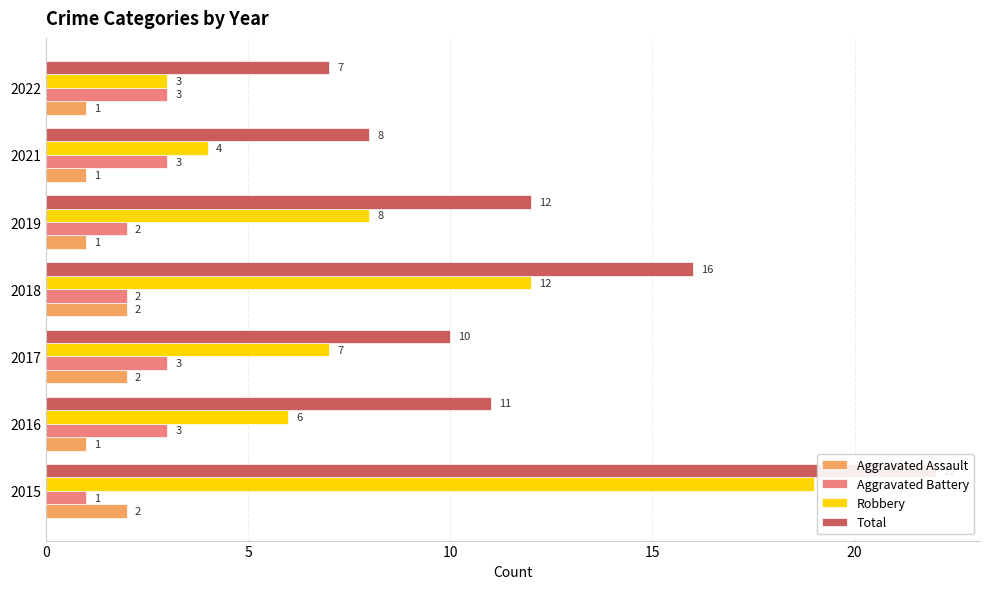

What is the difference between the maximum and second lowest values in the Robbery series?

15